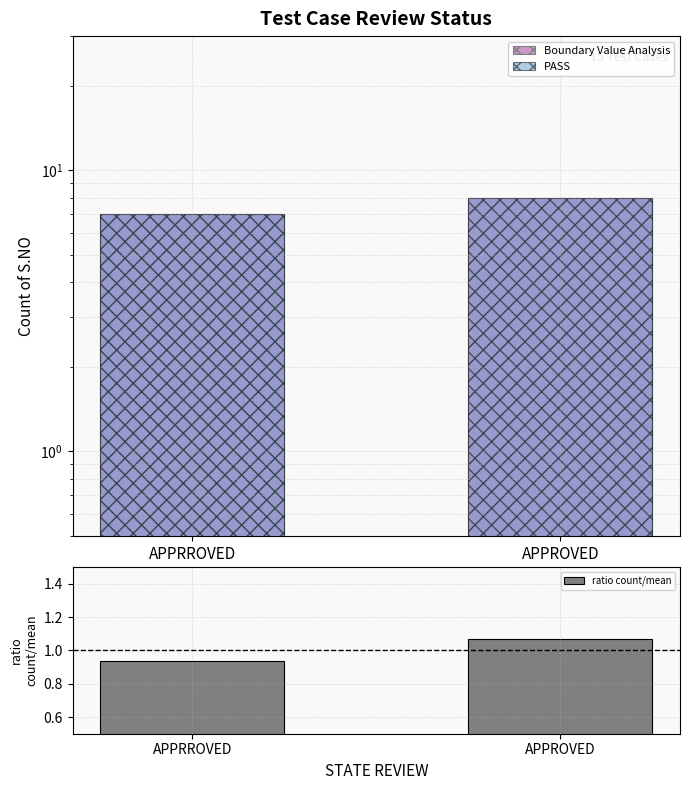

What is the difference between the Boundary Value Analysis values at APPRROVED and APPROVED?

1.0